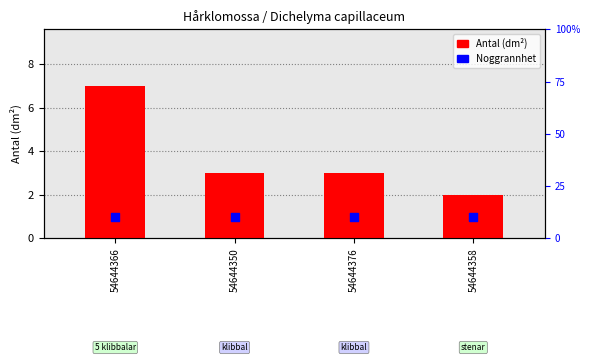

Which series contains the highest Y value?

Noggrannhet